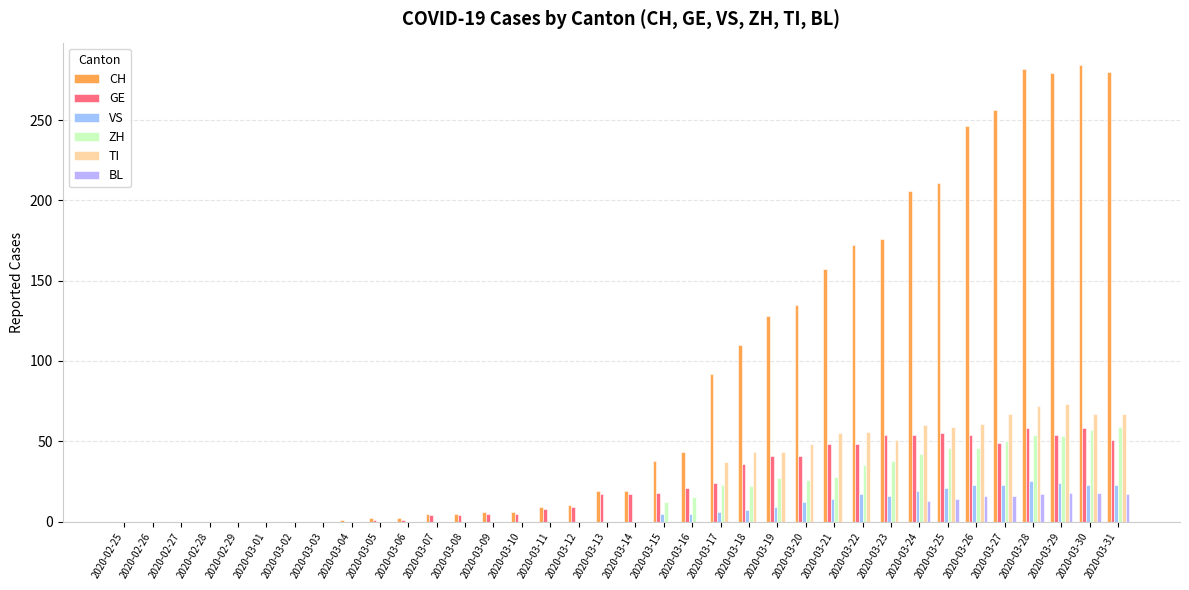

What is the difference between the VS values at 2020-03-01 and 2020-03-30?

23